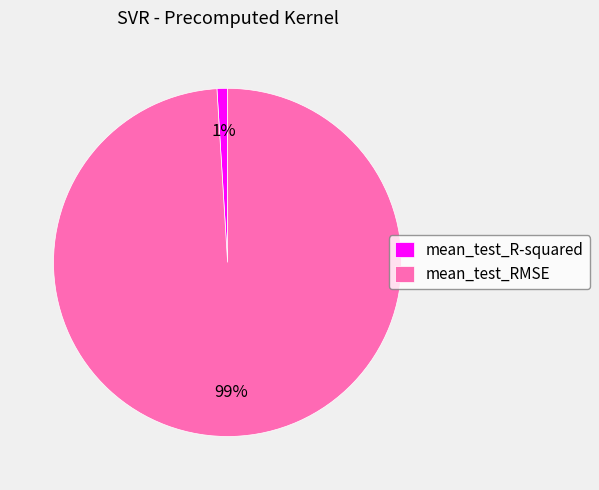

Is it true that mean_test_RMSE is 89% of the pie?

False